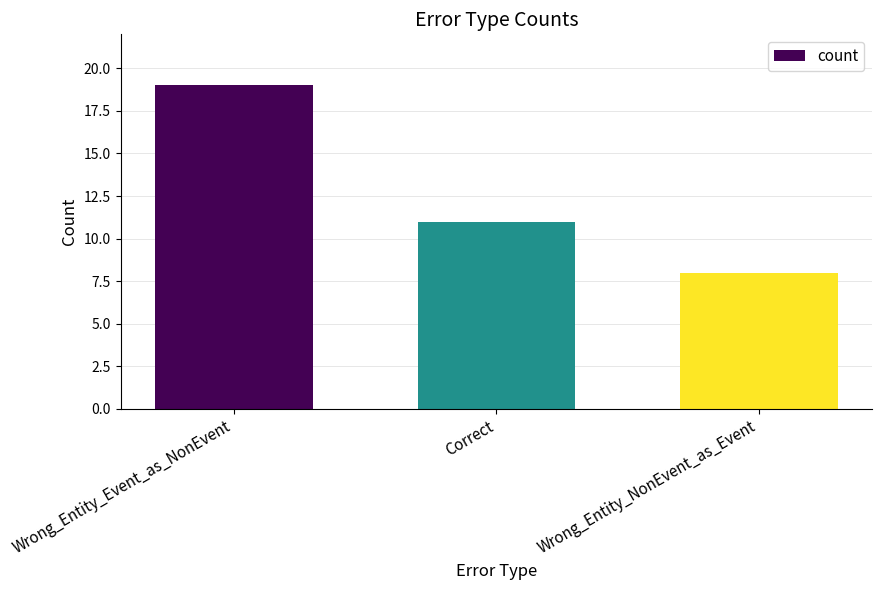

How many bars are there in total?

3